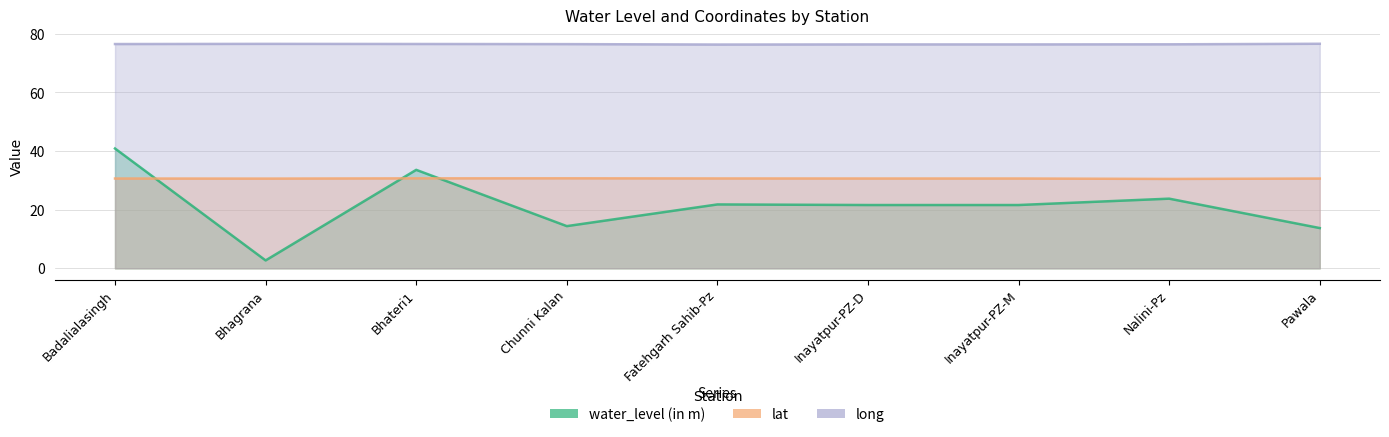

Is it true that long equals 76.6 at Pawala?

True